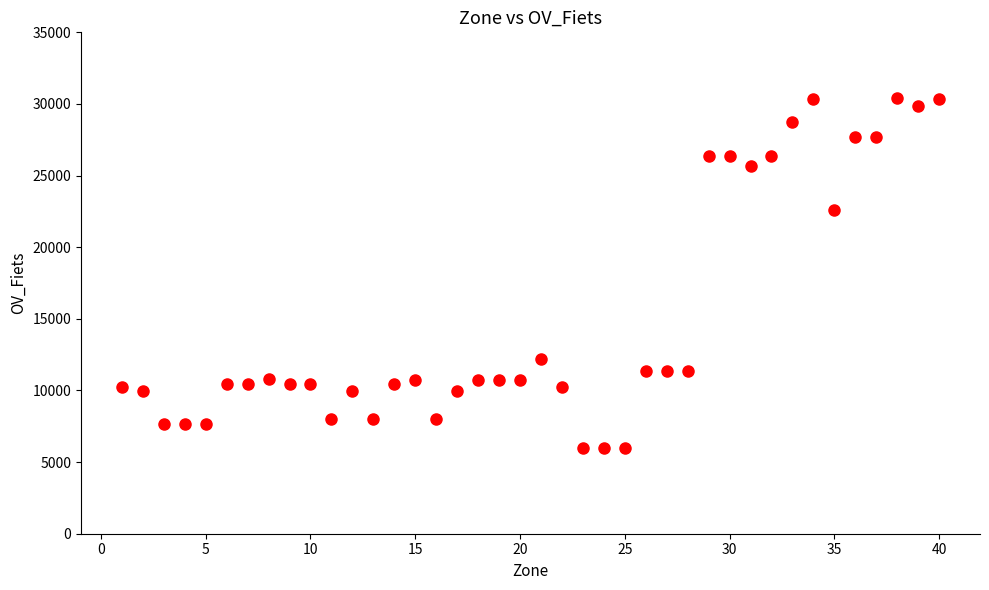

What Y value in the scatter plot is closest to 18179?

22565.7